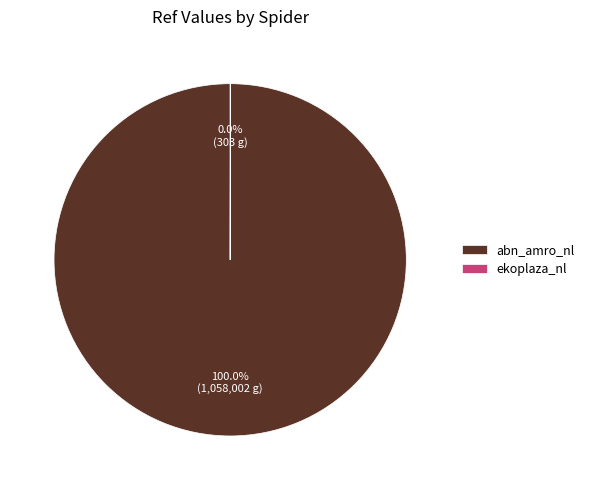

Which slice is the largest?

abn_amro_nl